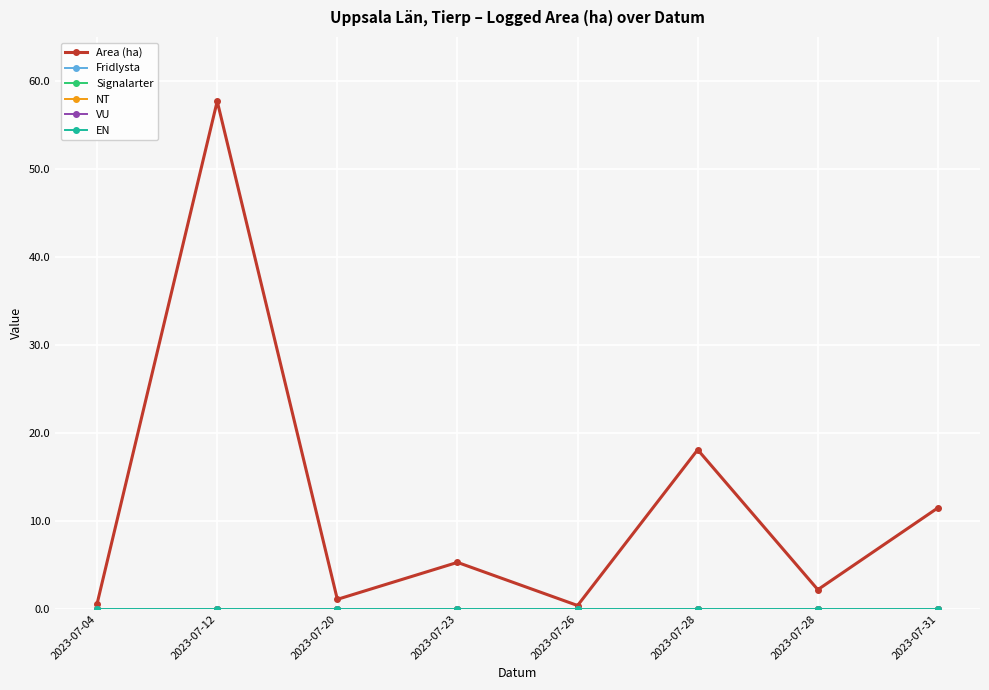

Reading left to right, list all the values displayed in this chart.

Area (ha): 2023-07-04=0.6	2023-07-12=57.7	2023-07-20=1.1	2023-07-23=5.3	2023-07-26=0.4	2023-07-28=18.1	2023-07-28=2.2	2023-07-31=11.5
Fridlysta: 2023-07-04=0.0	2023-07-12=0.0	2023-07-20=0.0	2023-07-23=0.0	2023-07-26=0.0	2023-07-28=0.0	2023-07-28=0.0	2023-07-31=0.0
Signalarter: 2023-07-04=0.0	2023-07-12=0.0	2023-07-20=0.0	2023-07-23=0.0	2023-07-26=0.0	2023-07-28=0.0	2023-07-28=0.0	2023-07-31=0.0
NT: 2023-07-04=0.0	2023-07-12=0.0	2023-07-20=0.0	2023-07-23=0.0	2023-07-26=0.0	2023-07-28=0.0	2023-07-28=0.0	2023-07-31=0.0
VU: 2023-07-04=0.0	2023-07-12=0.0	2023-07-20=0.0	2023-07-23=0.0	2023-07-26=0.0	2023-07-28=0.0	2023-07-28=0.0	2023-07-31=0.0
EN: 2023-07-04=0.0	2023-07-12=0.0	2023-07-20=0.0	2023-07-23=0.0	2023-07-26=0.0	2023-07-28=0.0	2023-07-28=0.0	2023-07-31=0.0